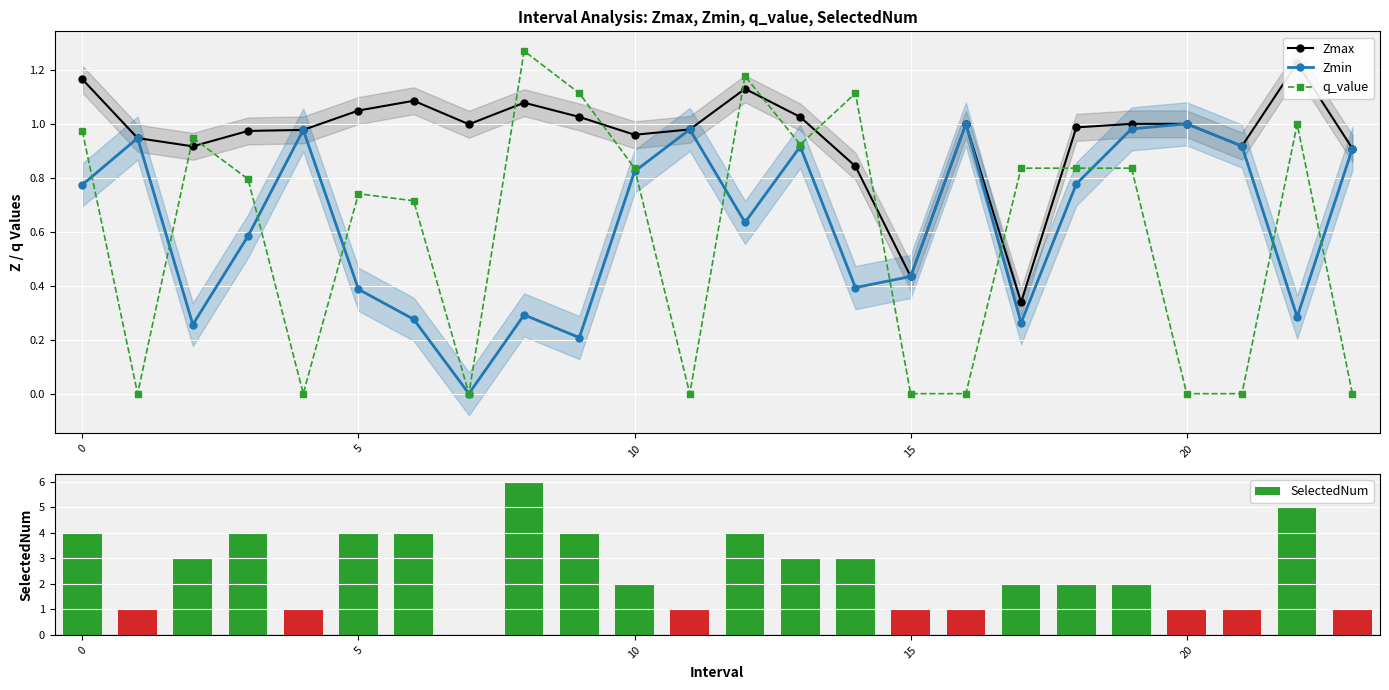

What is the difference between the highest and lowest values at 12?

3.4